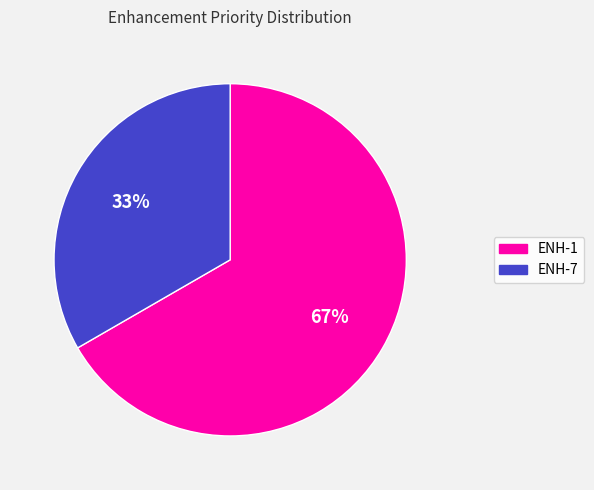

Is it true that ENH-1 is 52% of the pie?

False